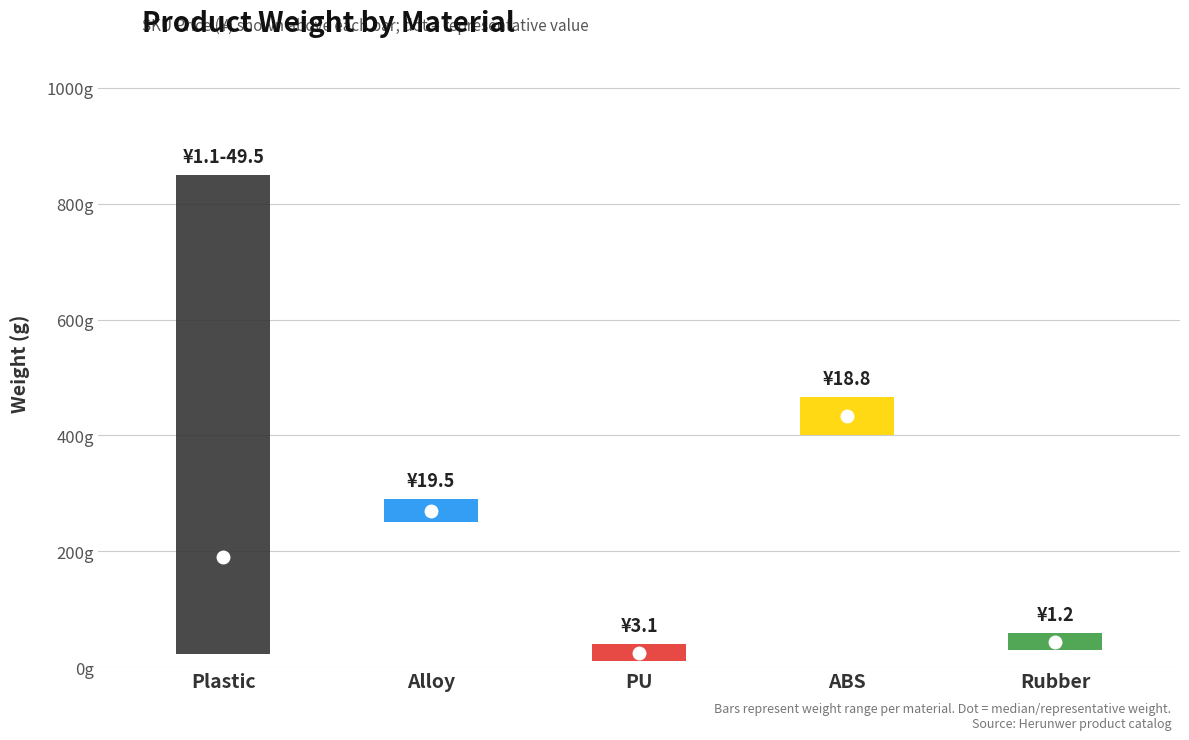

The value of 重量(g) at Plastic is 190.0. True or false?

True